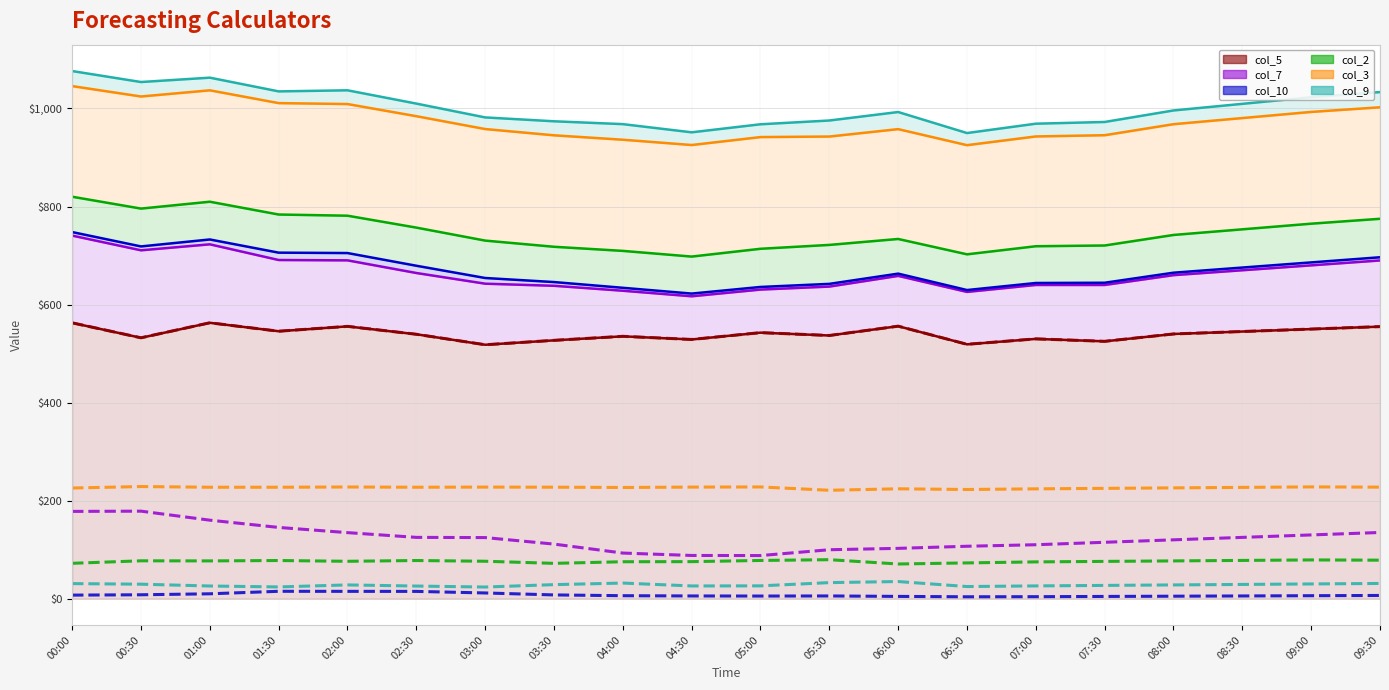

At which label does col_9 (raw) reach its peak?

06:00